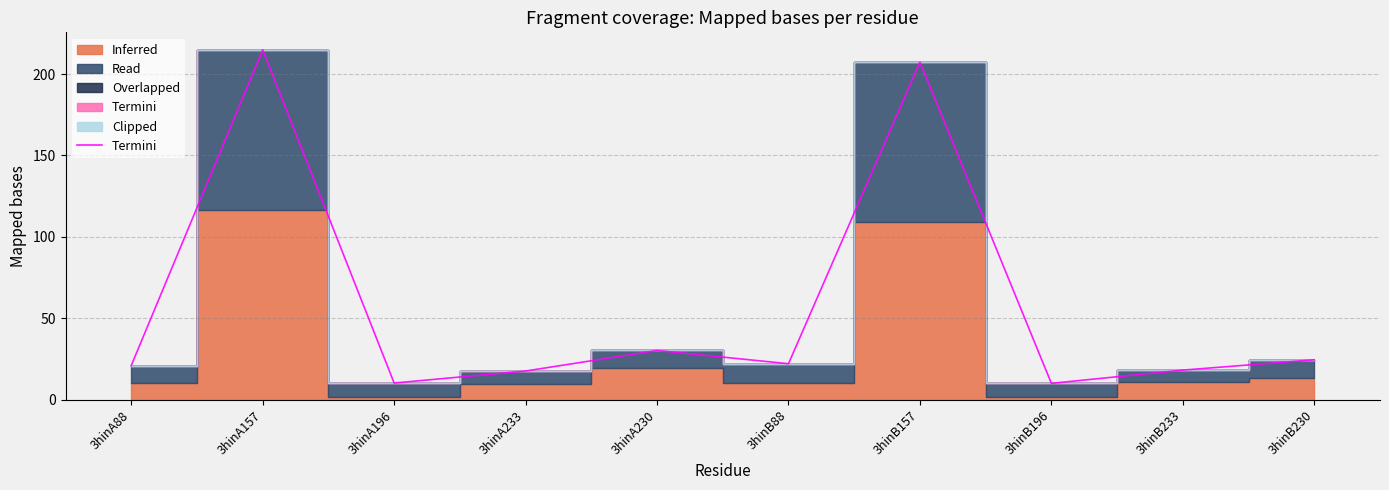

Between 3hinA88 and 3hinB88, which is larger?

3hinB88